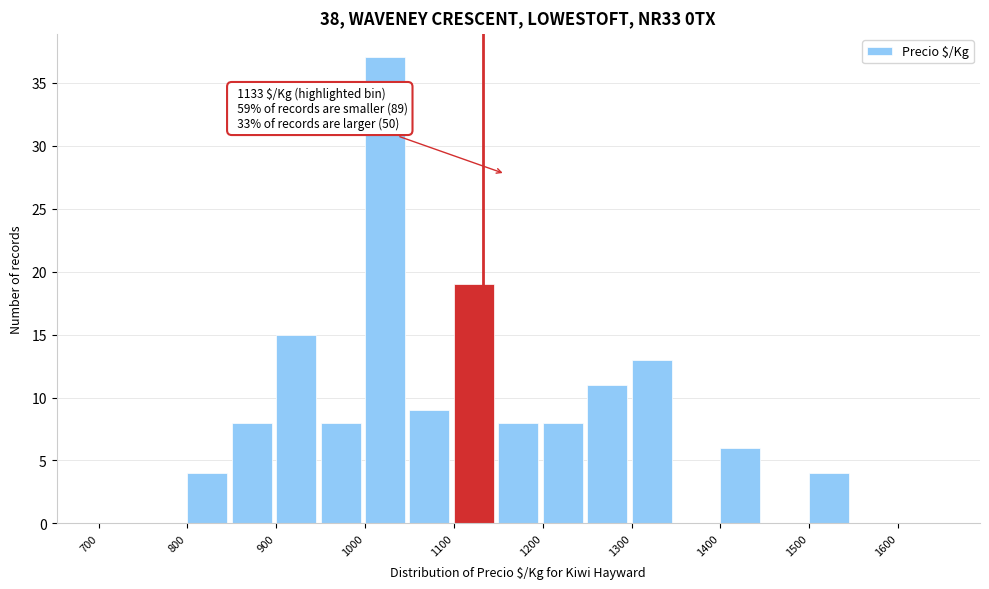

Which range on the x-axis has the tallest bar?

1000 to 1050